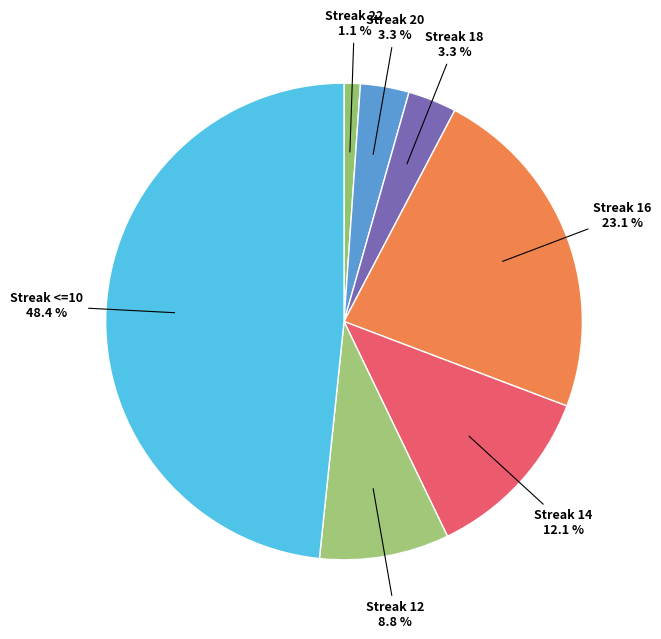

Which slice is the largest?

<=10